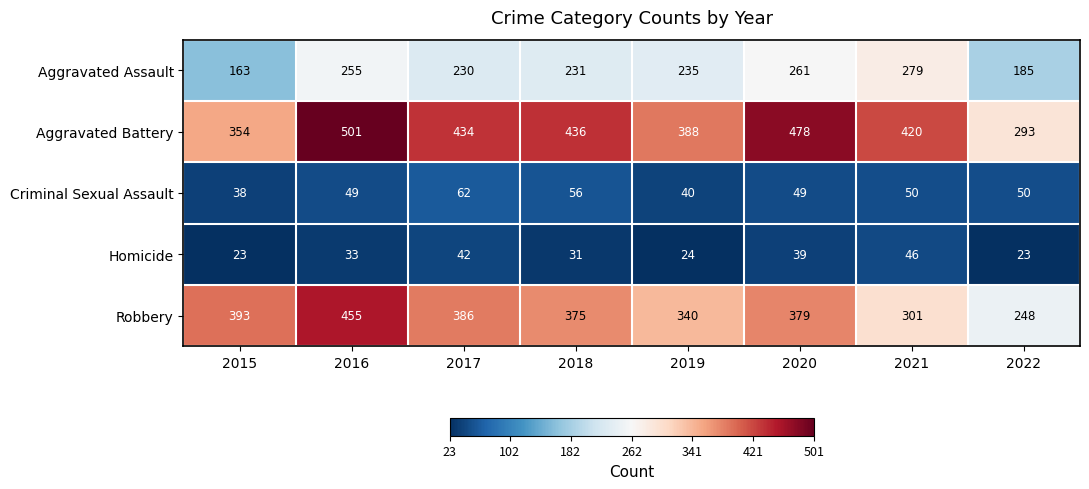

What is the sum of all Homicide values?

261